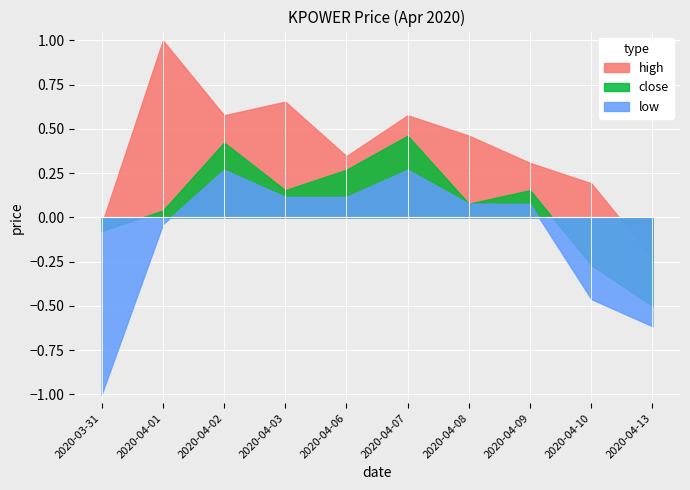

Which label corresponds to the largest value in the chart?

2020-04-01